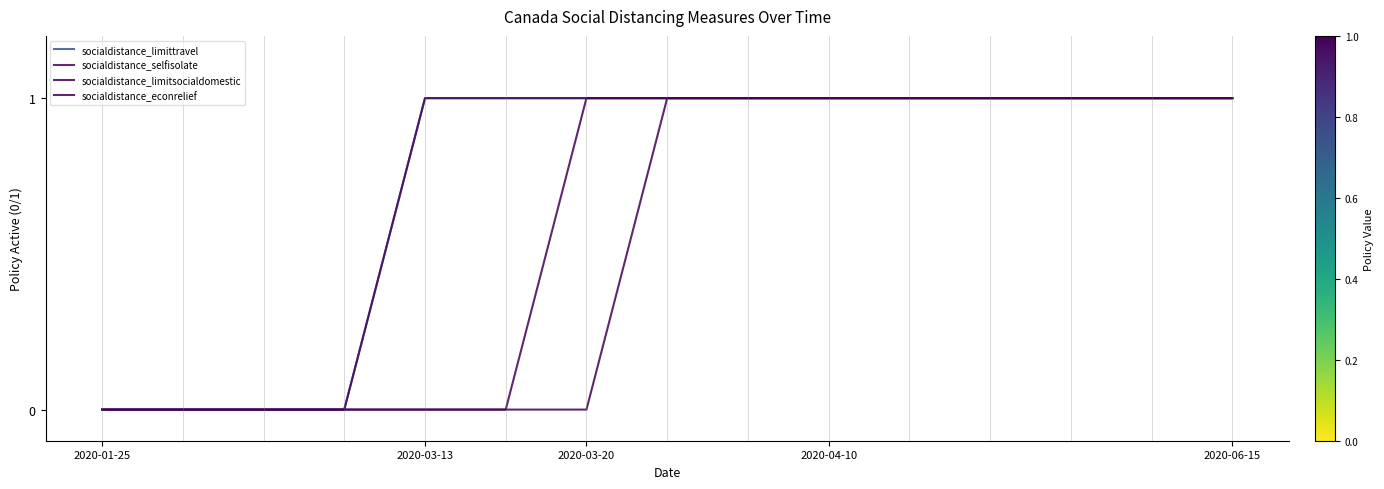

True or false: socialdistance_limitsocialdomestic has more than 2 points higher than both neighbors.

False